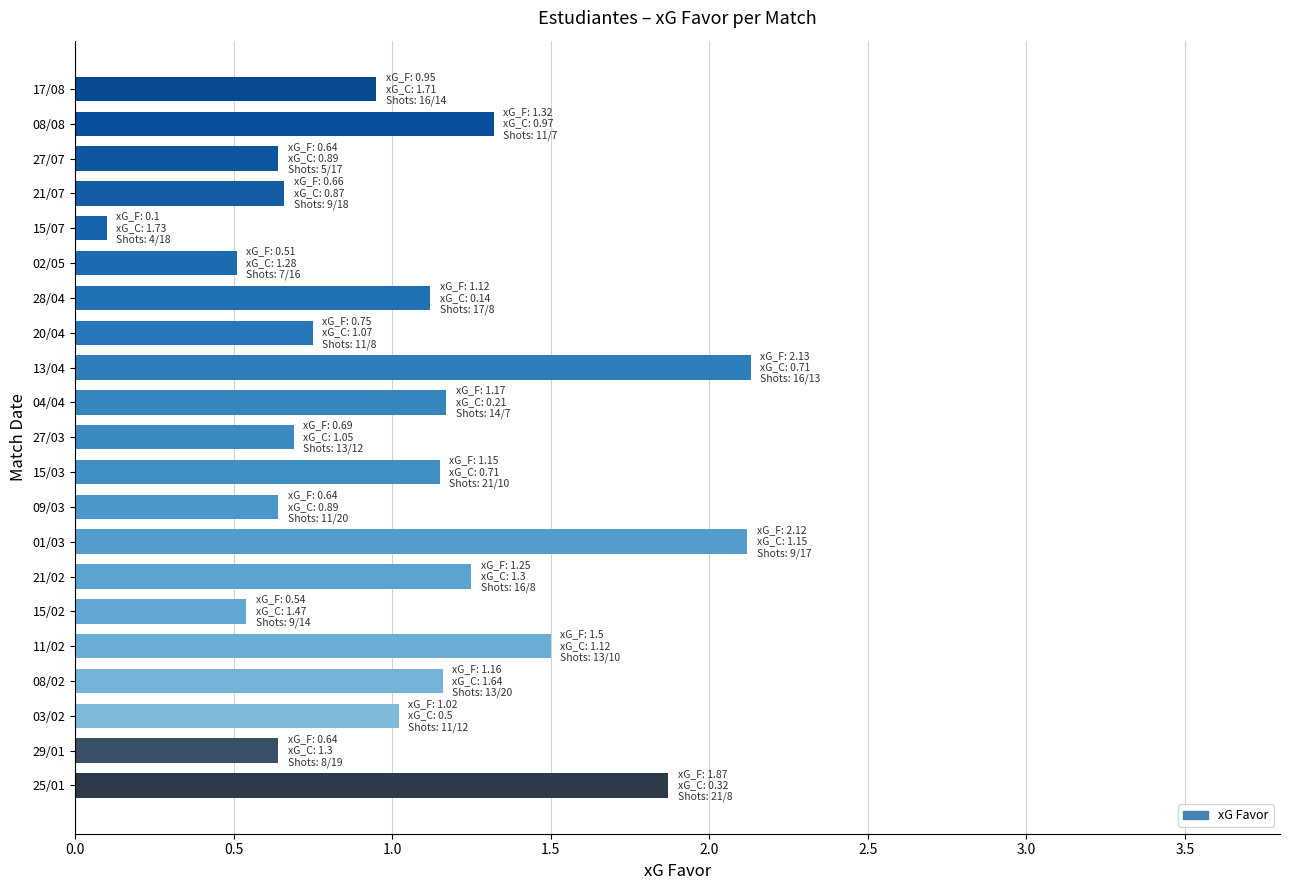

What is the sum of all values?

21.9